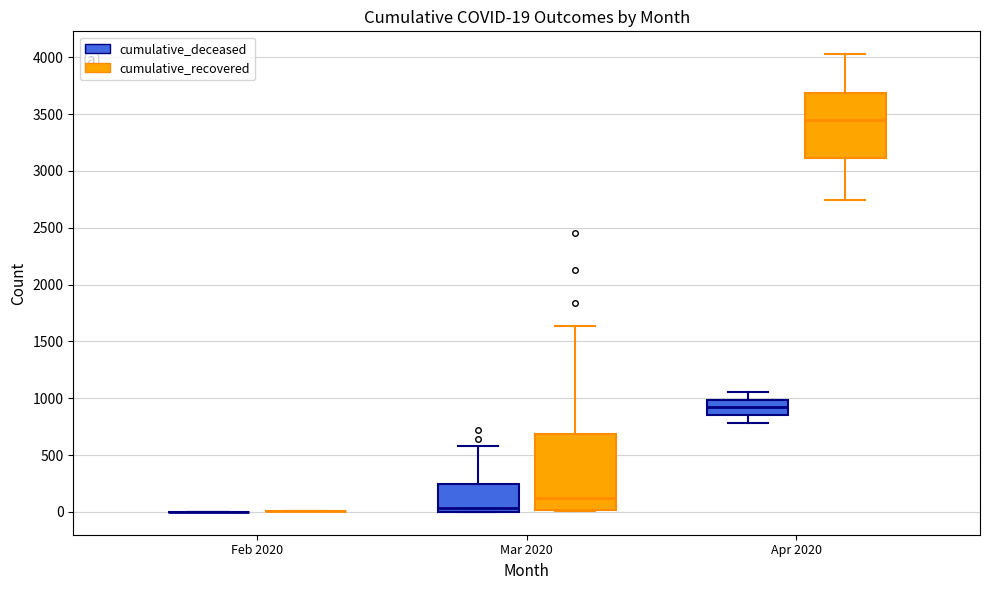

Comparing the boxes themselves (not the whiskers), which one is the tallest?

Mar 2020 (cumulative_recovered)